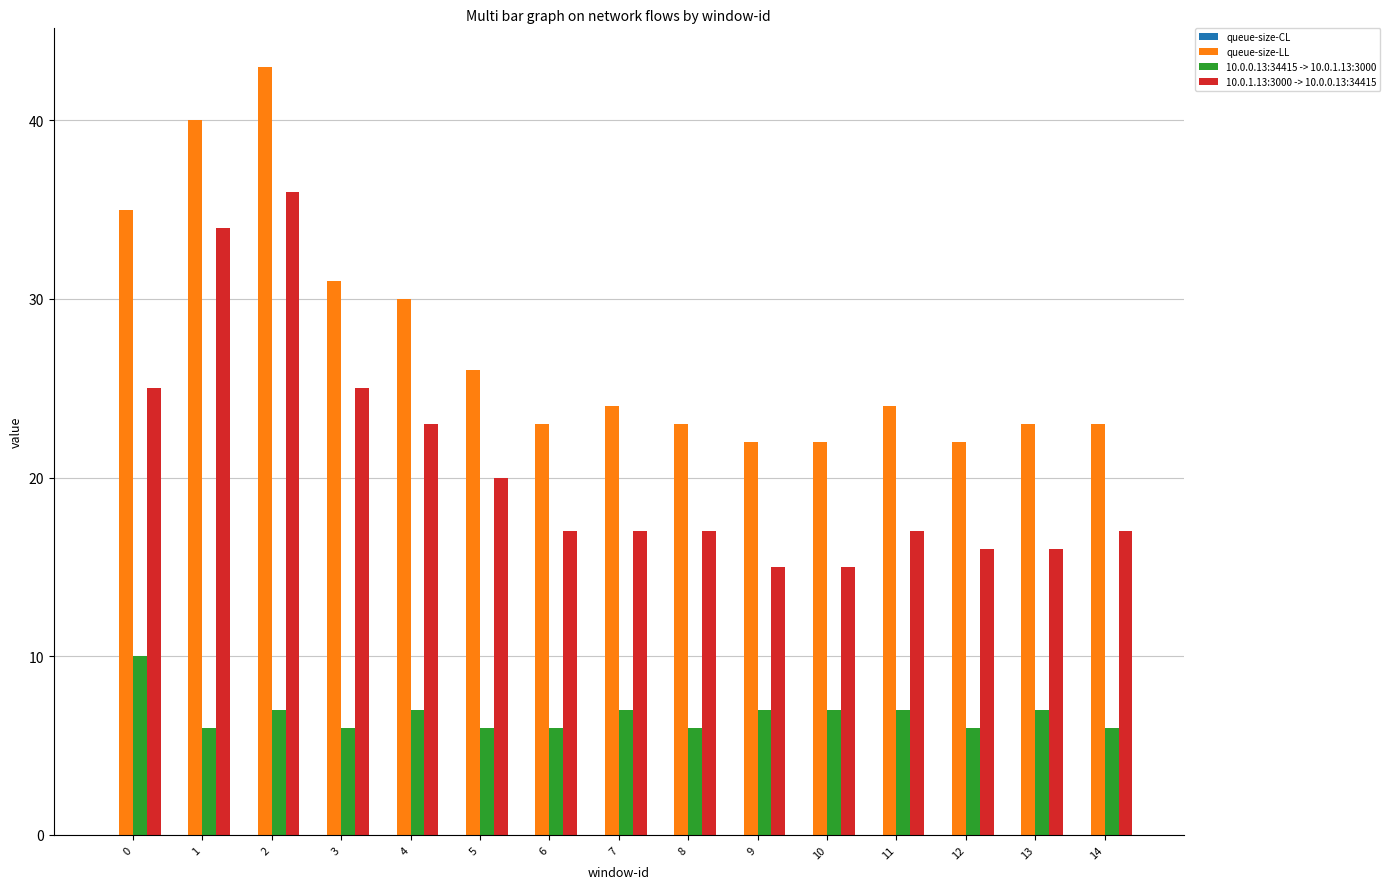

Which series has the largest total across all categories?

queue-size-LL